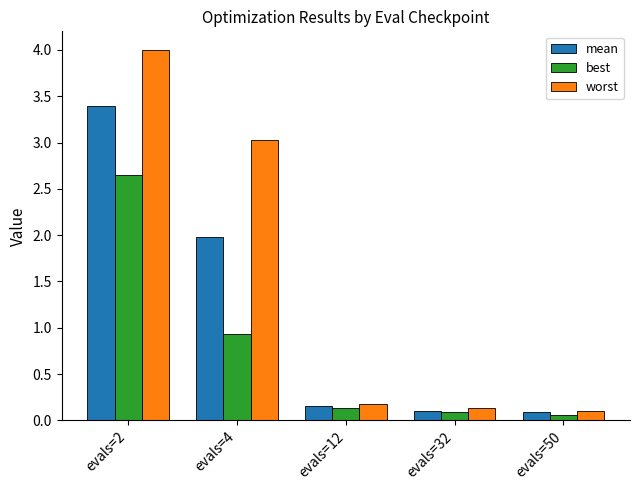

What are all the series names shown in the legend?

mean, best, worst